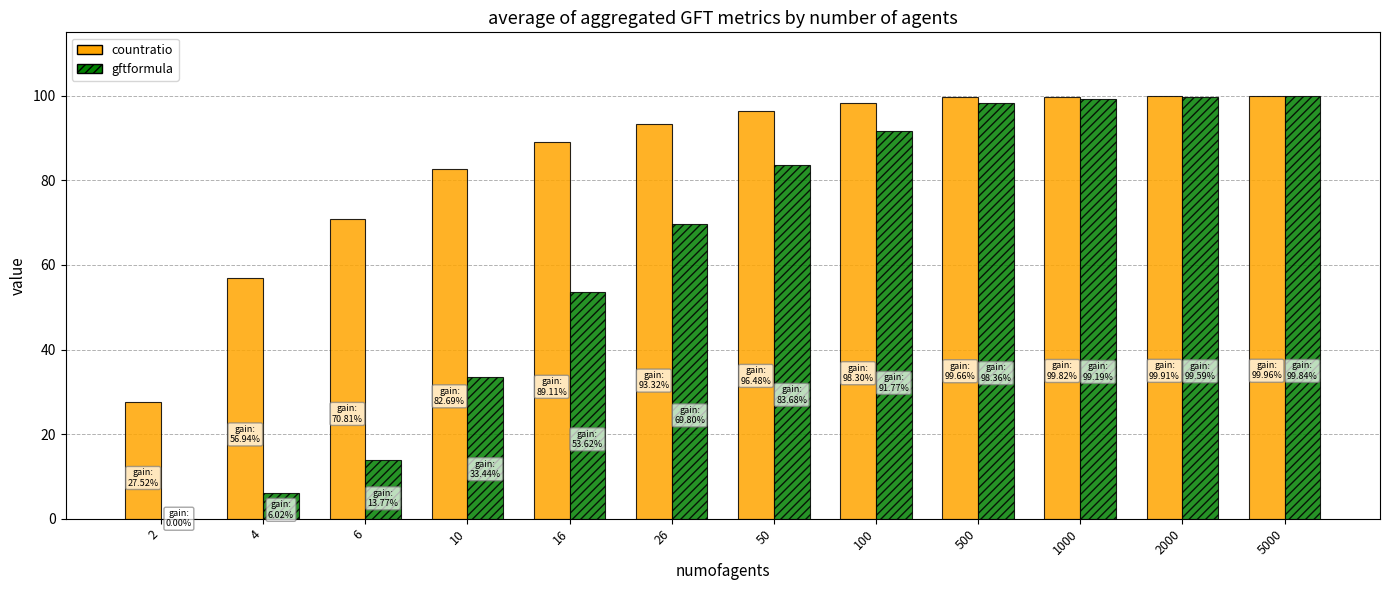

Are the bars horizontal?

No